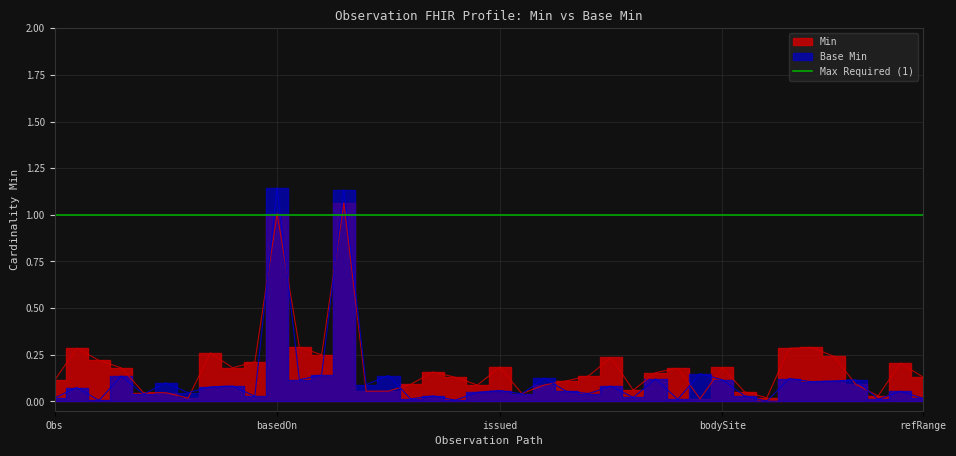

True or false: the data shows 0.1 at issued.

True